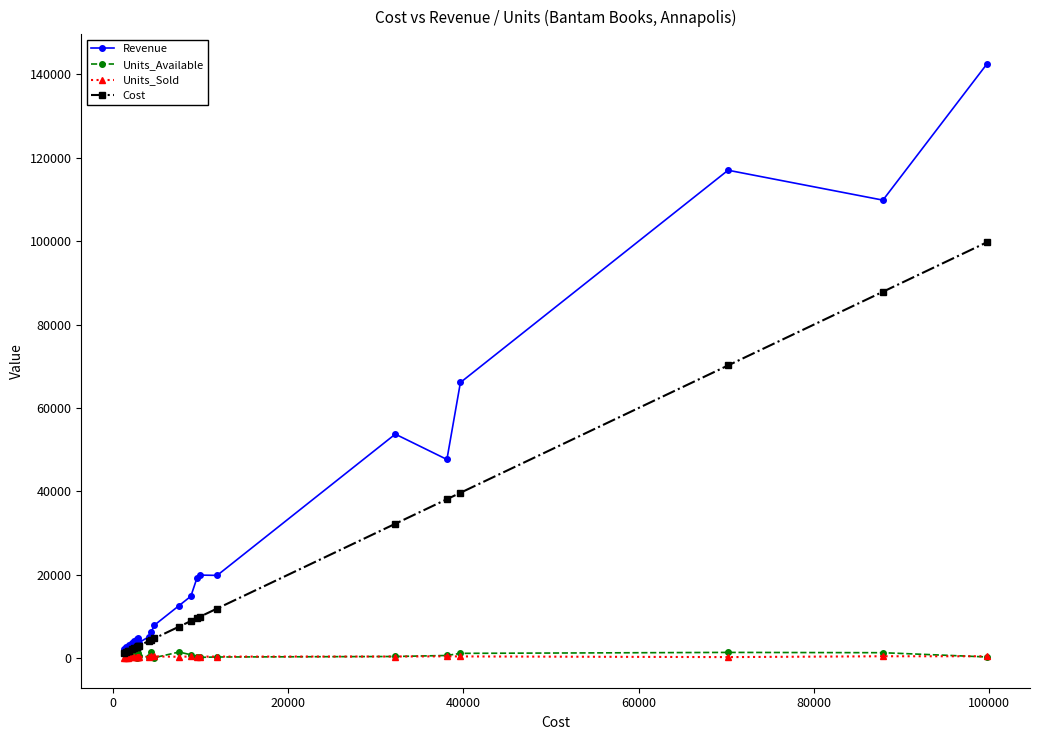

True or false: Units_Available has more than 0 points higher than both neighbors.

True